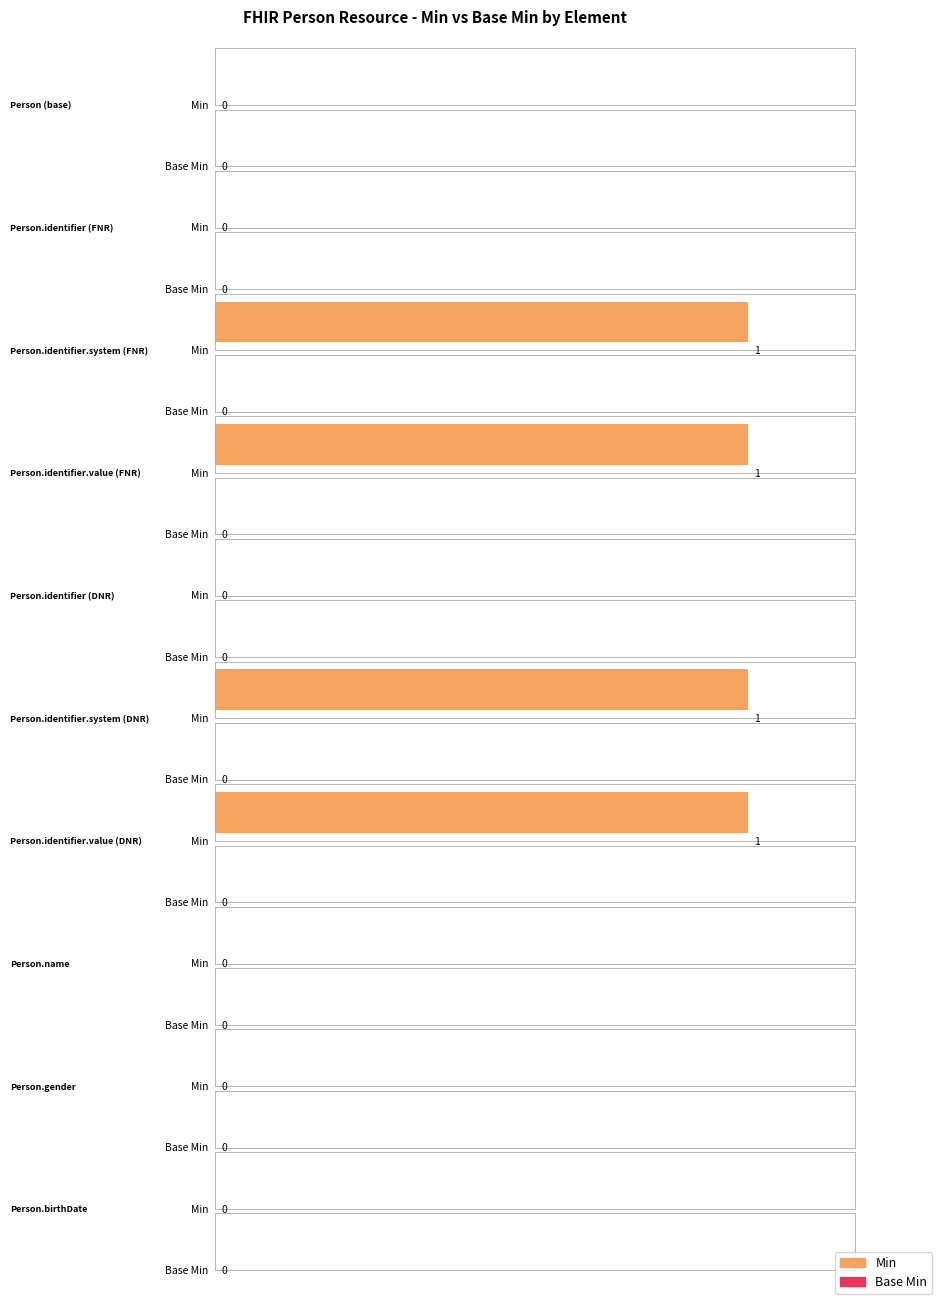

Rank the series at 2 from highest to lowest value.

Min, Base Min